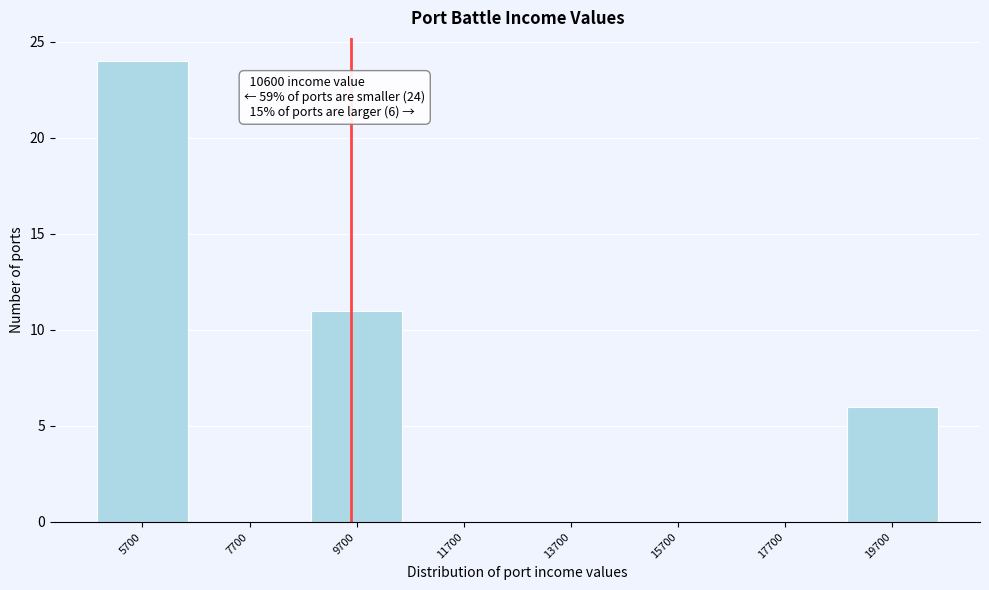

Reading left to right, list all the values displayed in this chart.

5700=24	7700=0	9700=11	11700=0	13700=0	15700=0	17700=0	19700=6